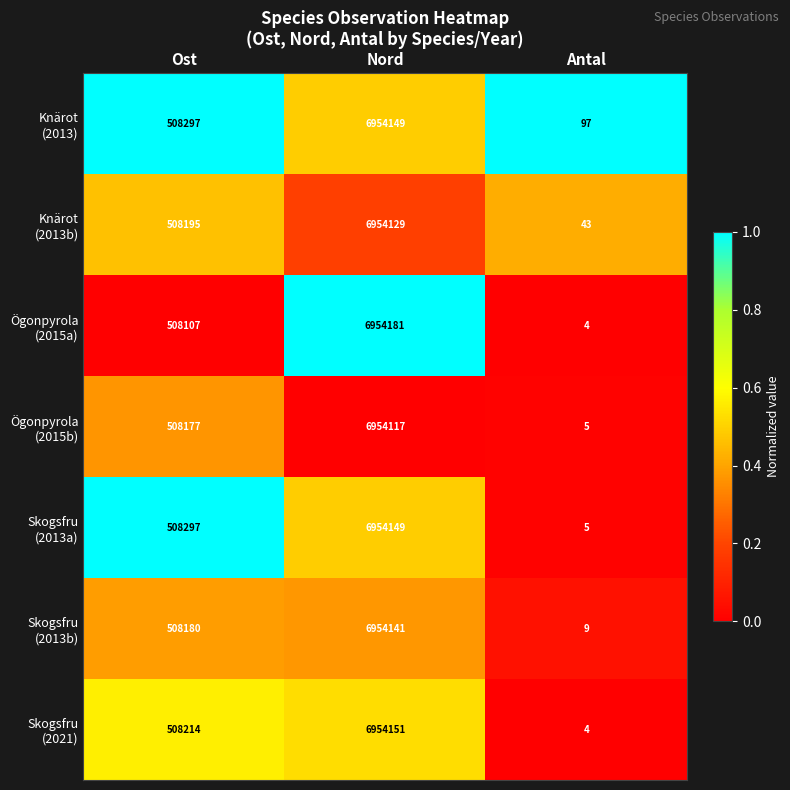

At which category is the sum across all series the highest?

Nord